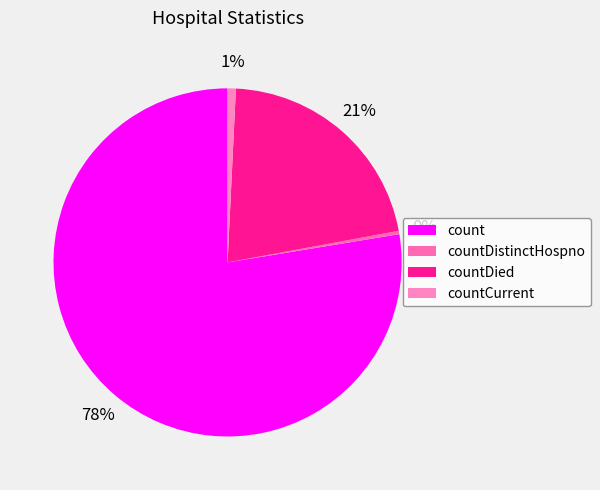

Is there any slice that represents more than half of the pie?

Yes